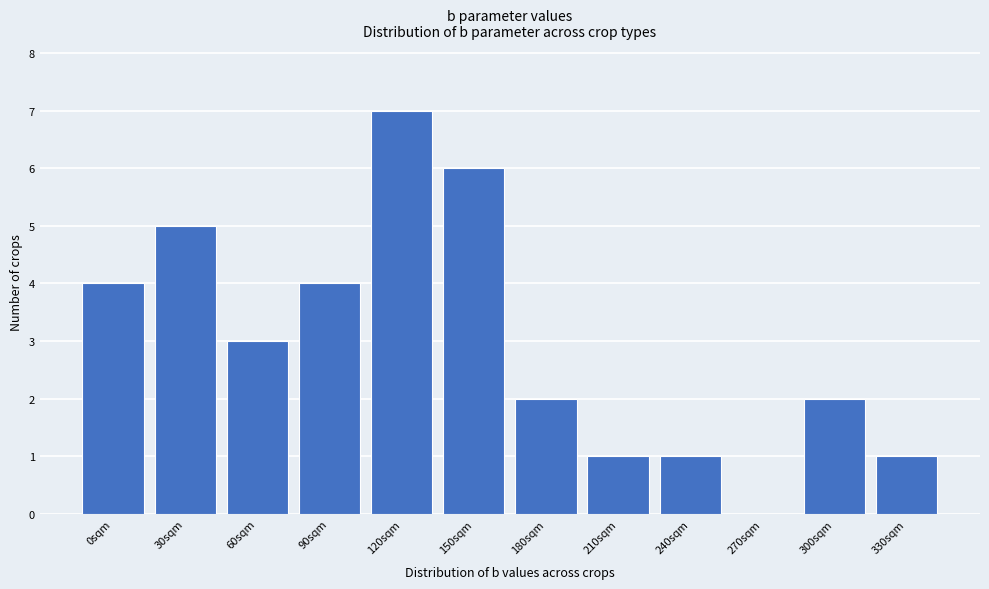

Reading right to left, extract all data points from this chart.

330sqm=1	300sqm=2	270sqm=0	240sqm=1	210sqm=1	180sqm=2	150sqm=6	120sqm=7	90sqm=4	60sqm=3	30sqm=5	0sqm=4